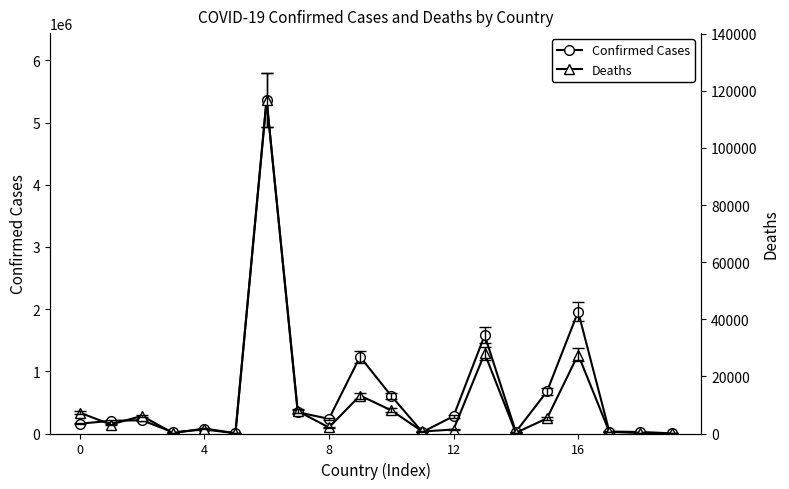

What is the smallest value displayed?

3